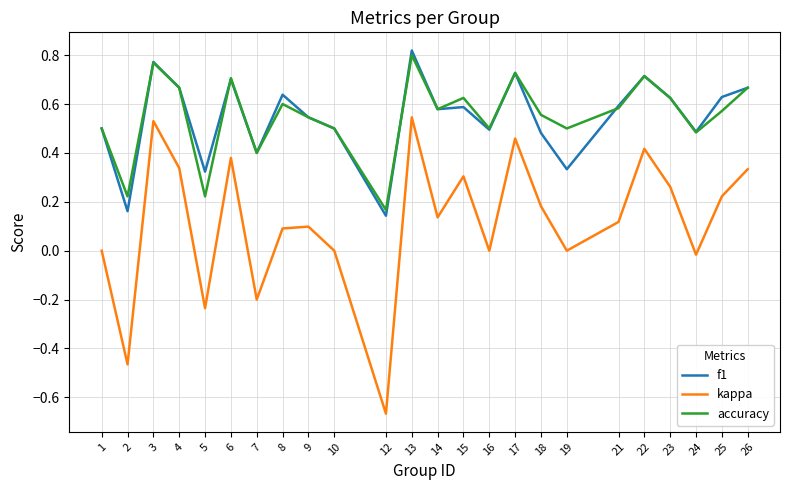

Which category has the lowest value in the f1 series?

12